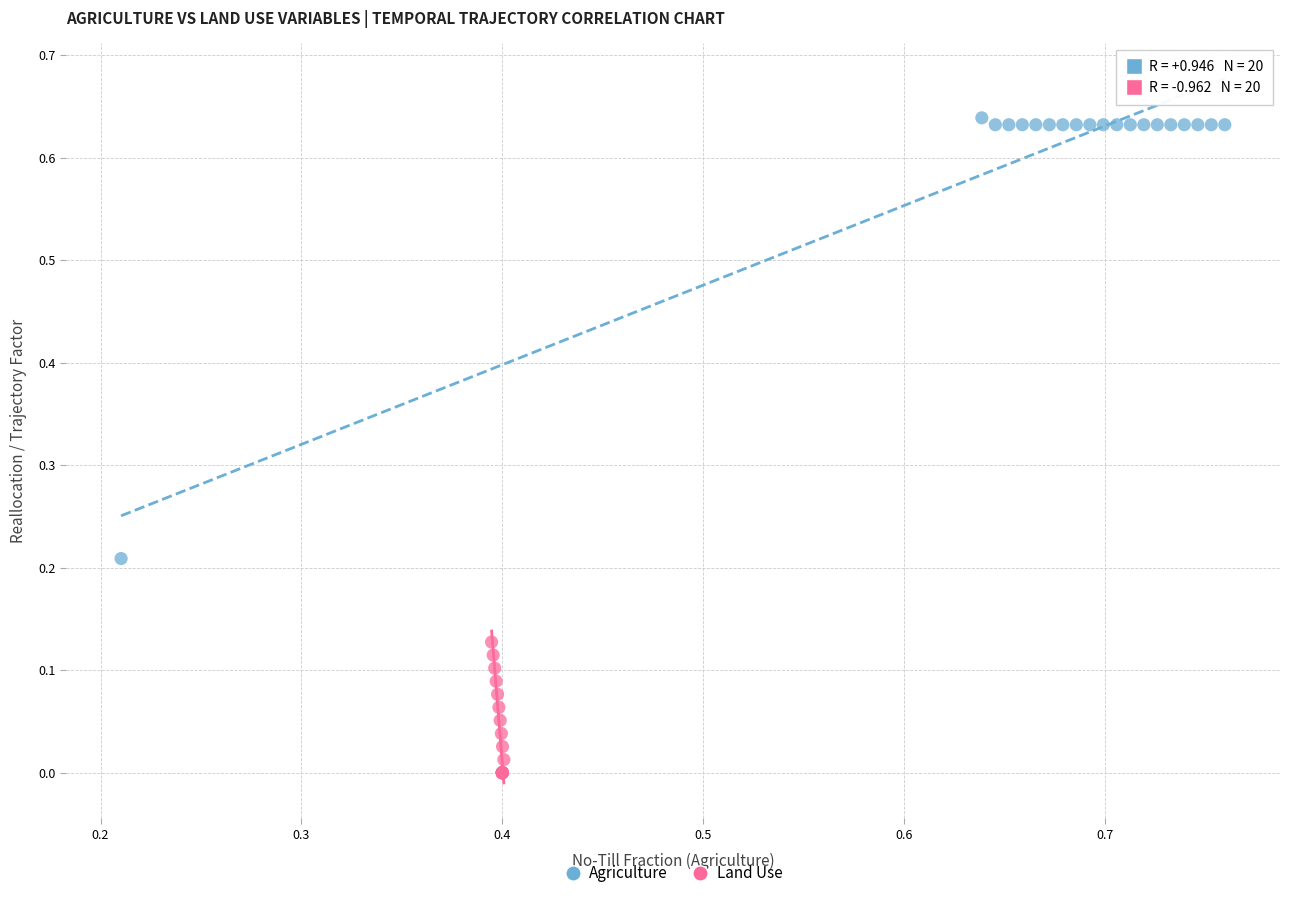

Which series reaches the maximum Y coordinate?

Agriculture